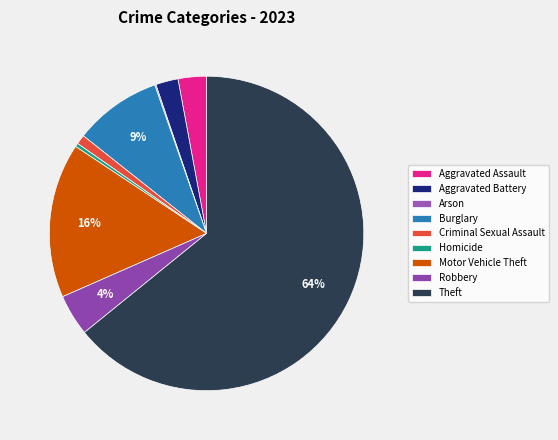

What percentage is NOT represented by Motor Vehicle Theft?

84.1%